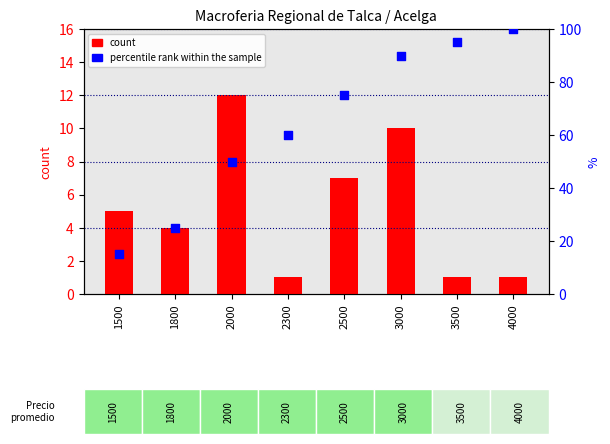

Is the value of count at 2300 greater than the value of percentile rank within the sample at 1800?

No